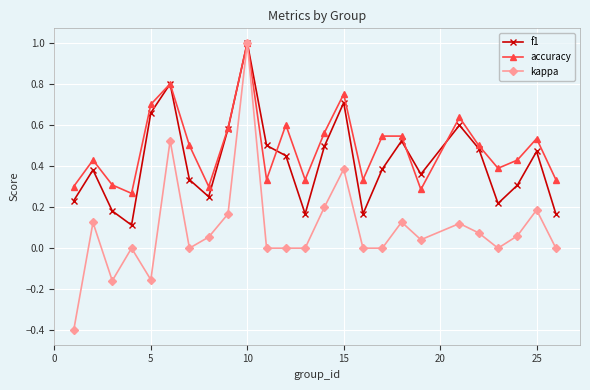

Rank the series by their average value, from lowest to highest.

kappa, f1, accuracy